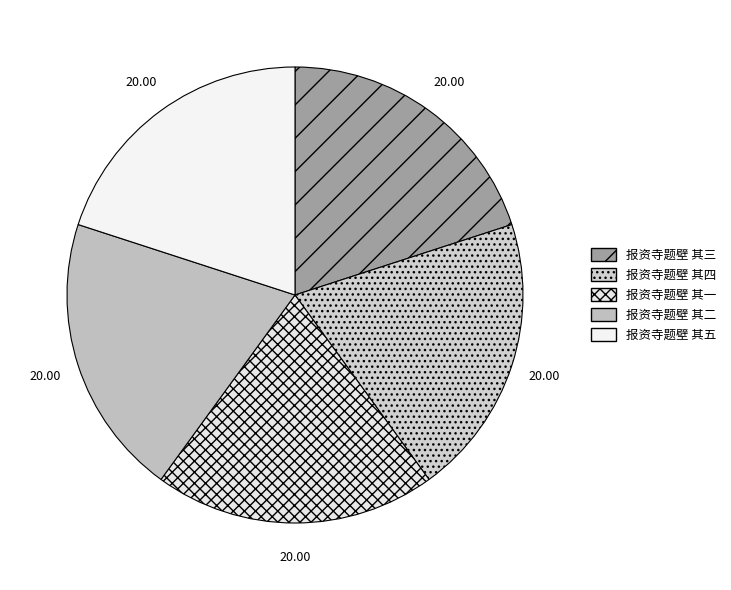

What percentage do 报资寺题壁 其三 and 报资寺题壁 其二 together represent?

40.0%